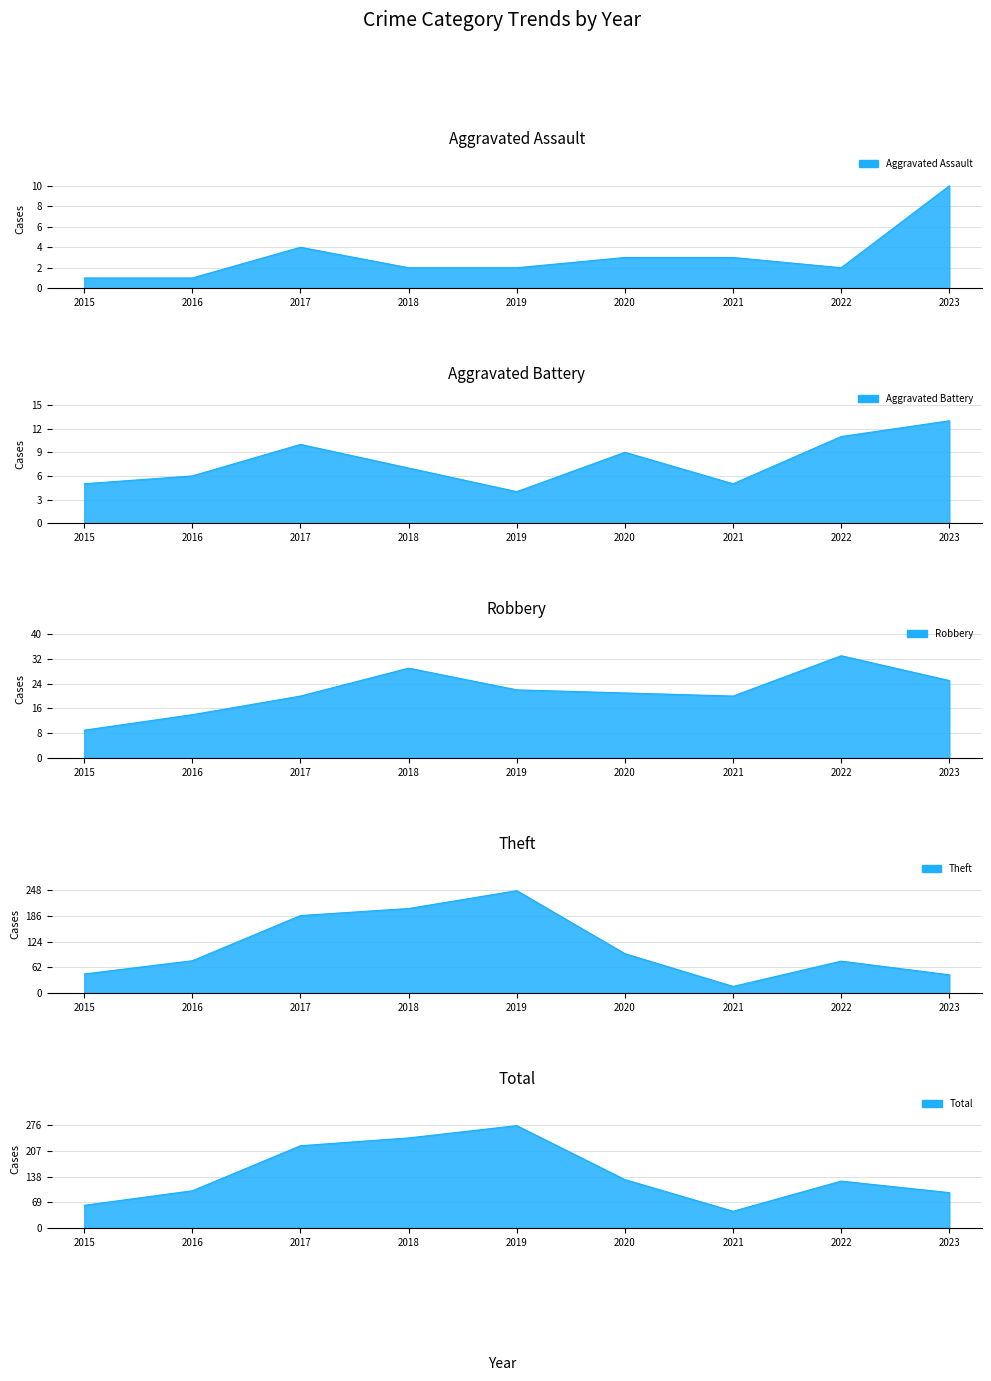

What is the sum of all Robbery values?

193